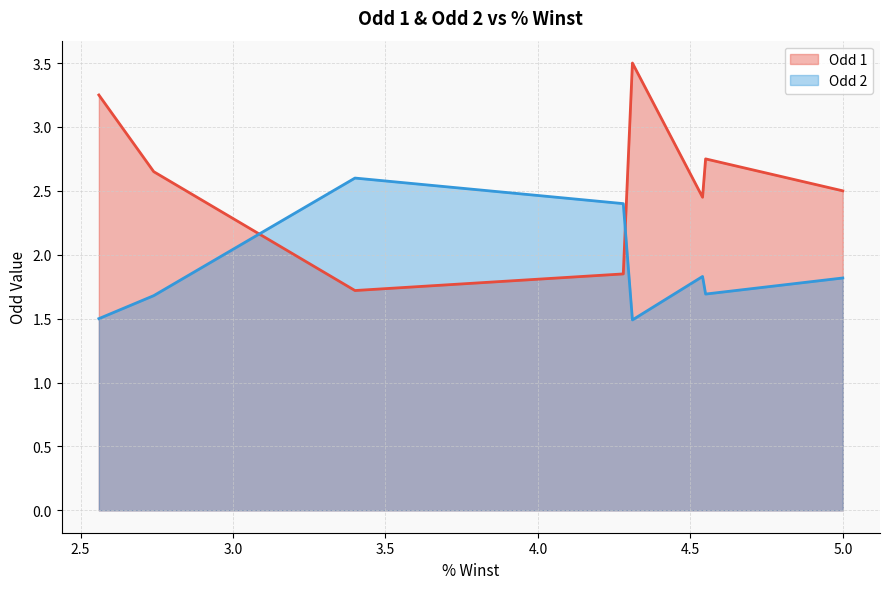

Where is Odd 1 nearest to the value 2?

4.28